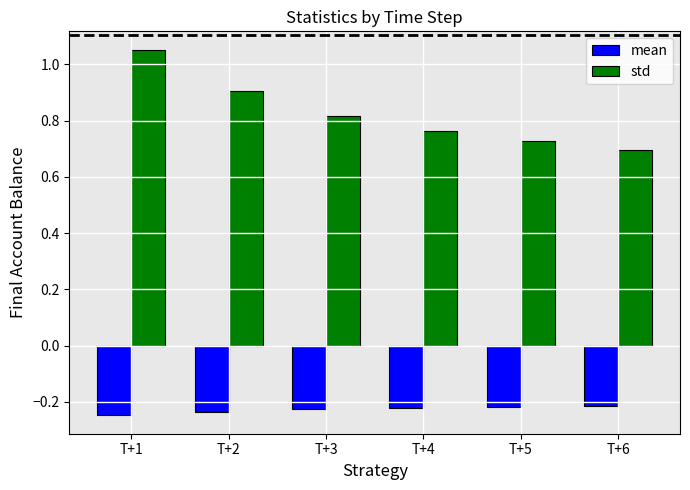

Where is std nearest to the value 0?

T+6